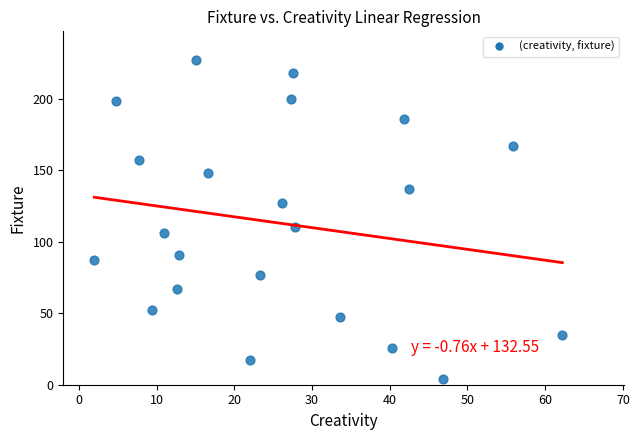

What is the range of Y values (max minus min)?

223